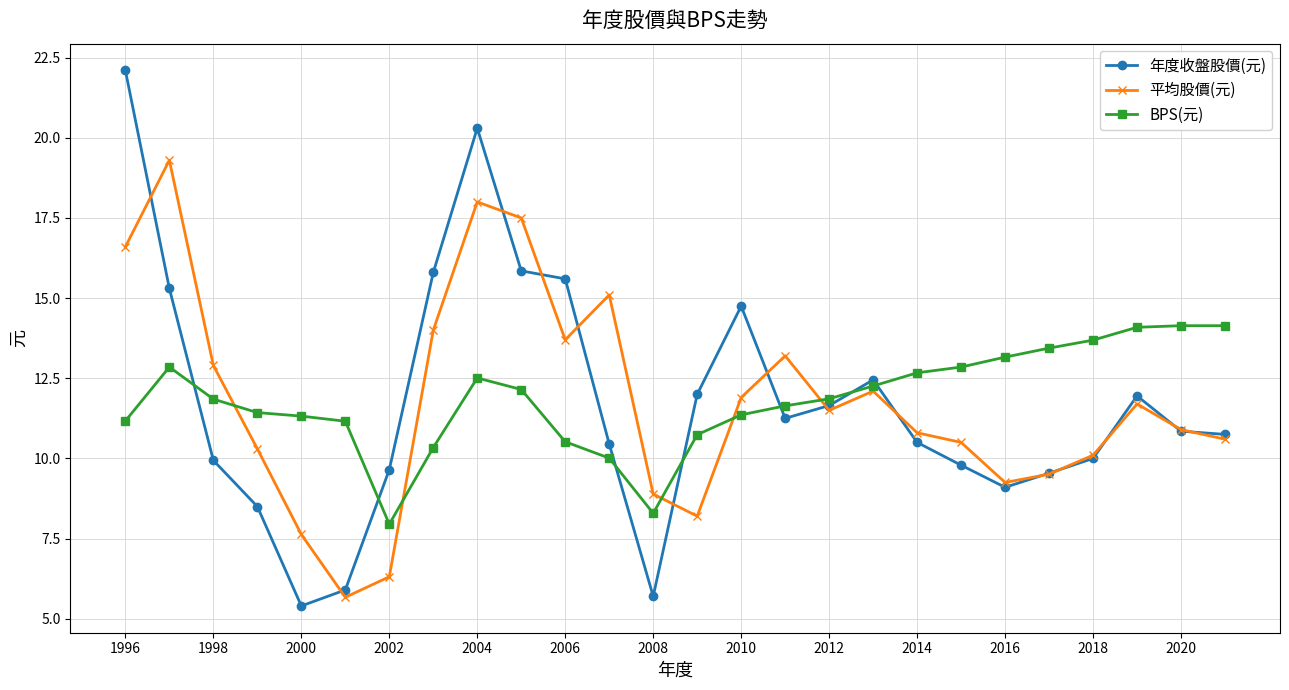

At how many categories does at least one series exceed 5?

26